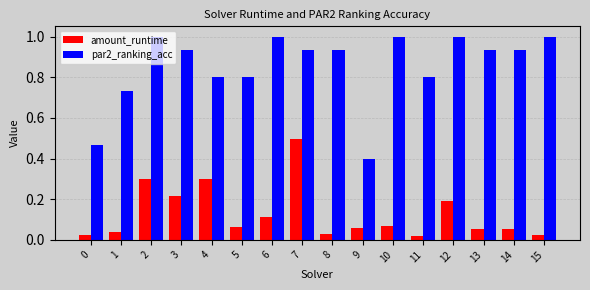

What is the highest value of the par2_ranking_acc series?

1.0